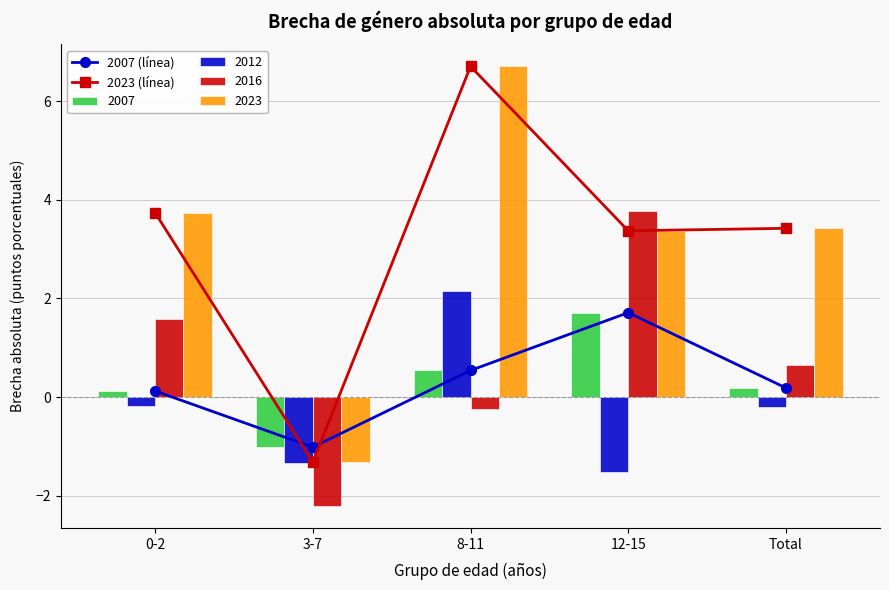

Which series has the largest total across all categories?

2023 (línea)